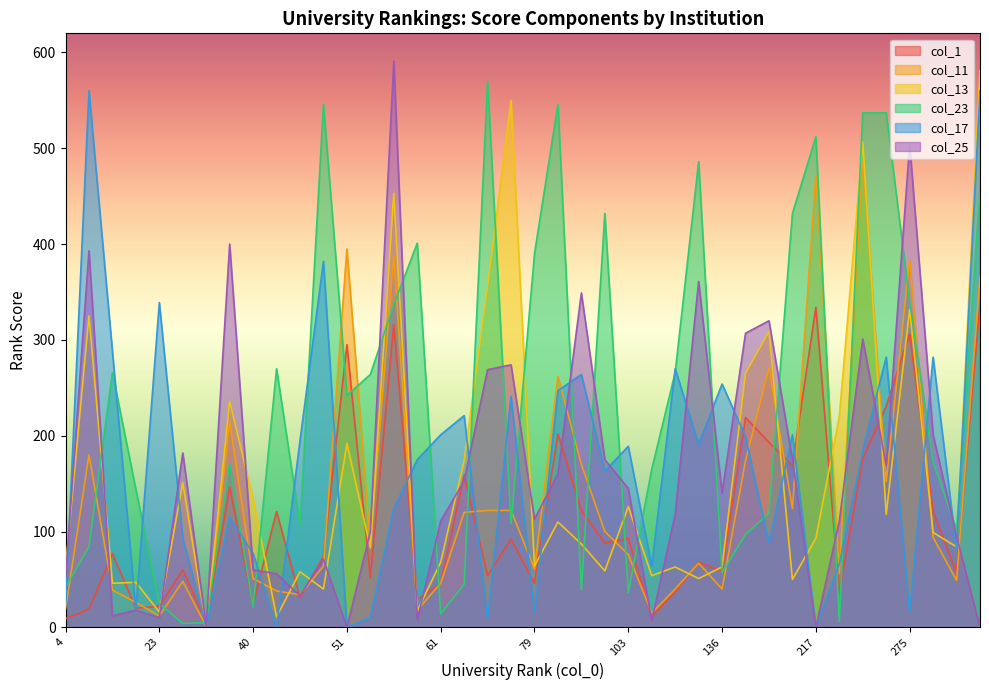

At which label does col_13 reach its peak?

472